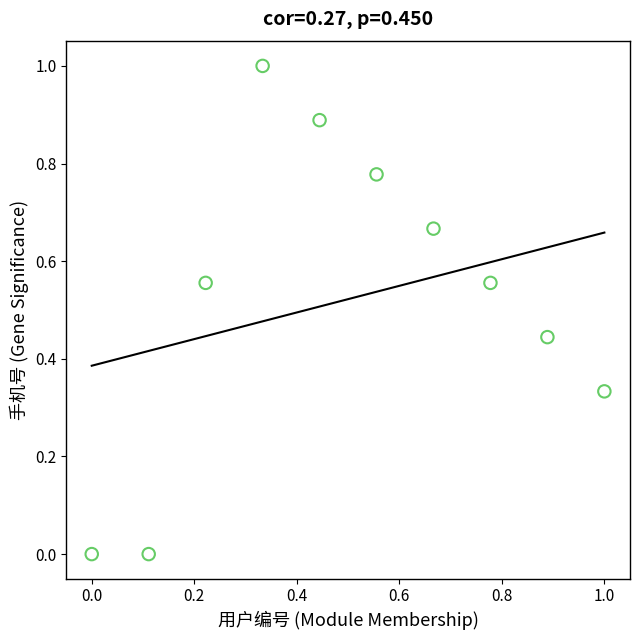

What is the average X value?

0.5